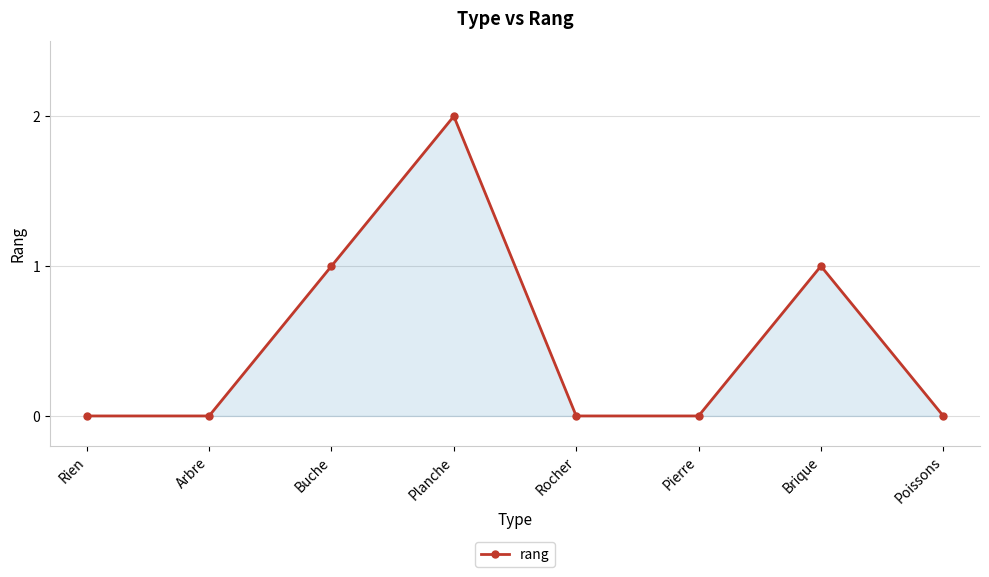

What is the value of the 3rd point from the left?

1